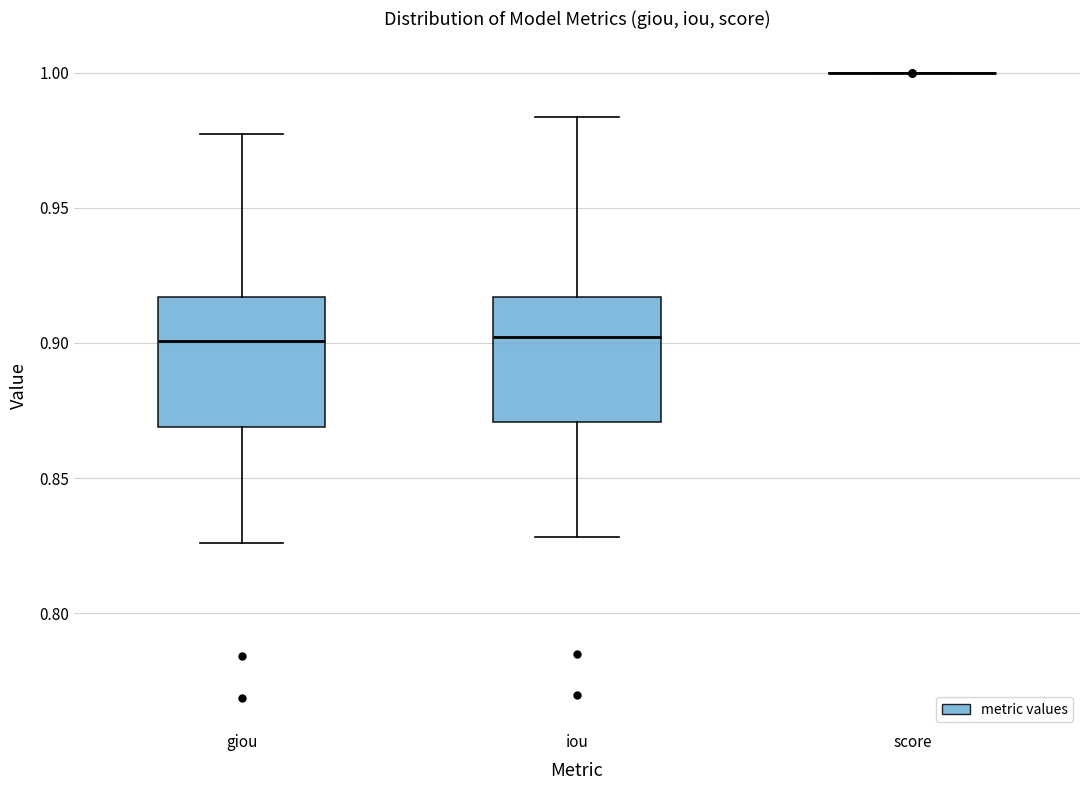

Where does the lower whisker of the box for giou end on the y-axis? The values are not printed on the chart, so give them approximately, as read against the axis.

0.825